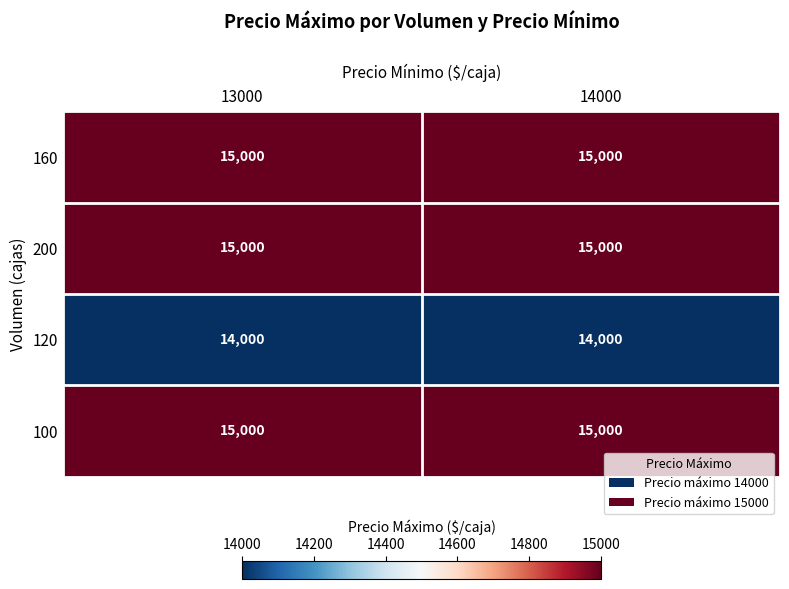

True or false: 100 has a value of 15000 at 14000.

True